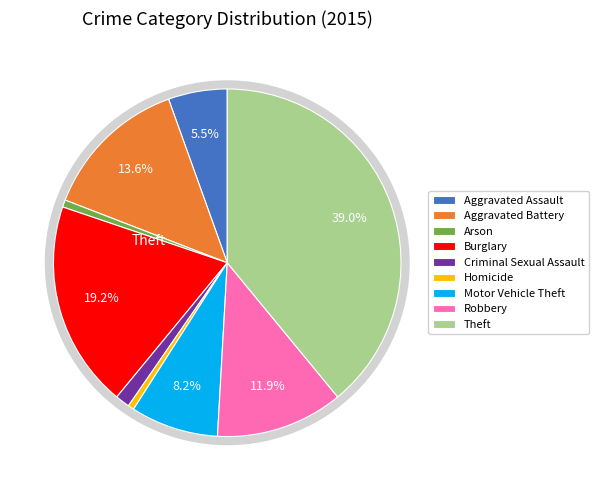

Rank the categories by value from highest to lowest.

Theft, Burglary, Aggravated Battery, Robbery, Motor Vehicle Theft, Aggravated Assault, Criminal Sexual Assault, Arson, Homicide